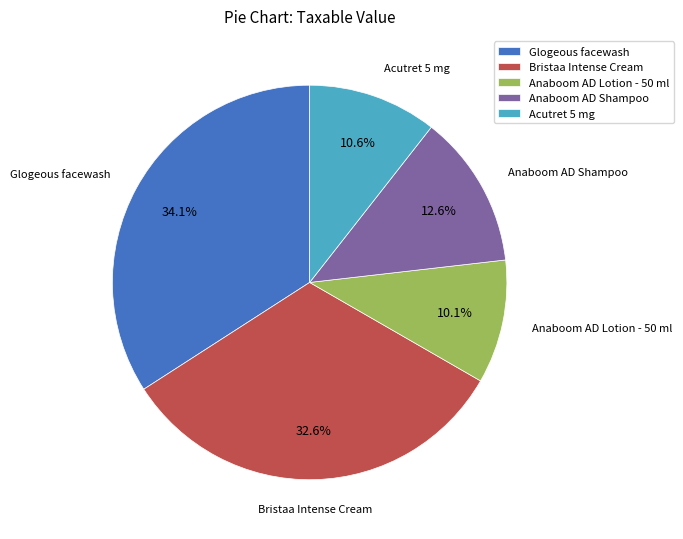

What is the largest slice in the pie chart?

Glogeous facewash